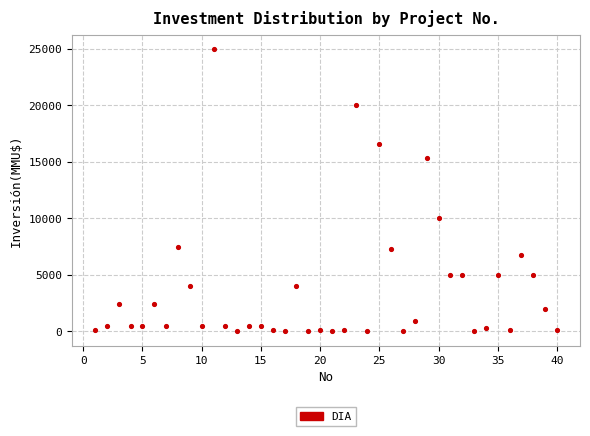

What Y value in the scatter plot is closest to 12500?

10000